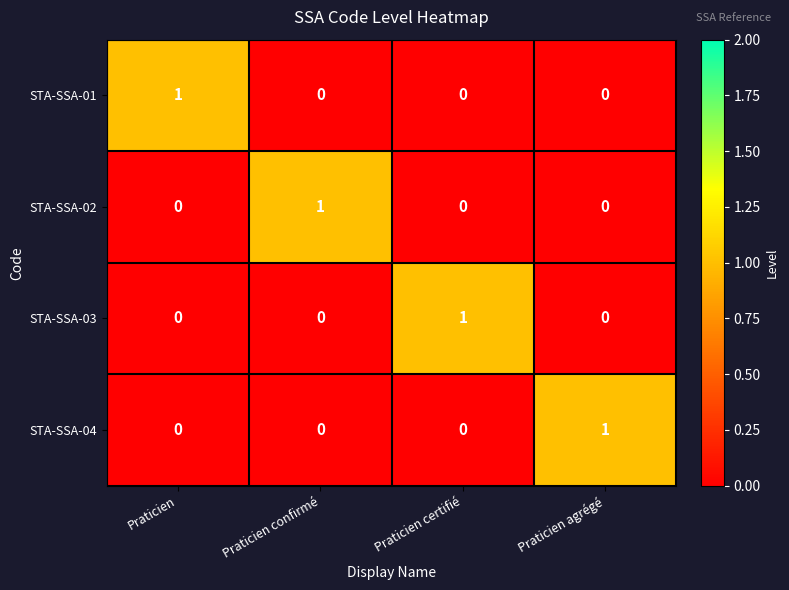

What is the difference between the highest and lowest values at Praticien certifié?

1